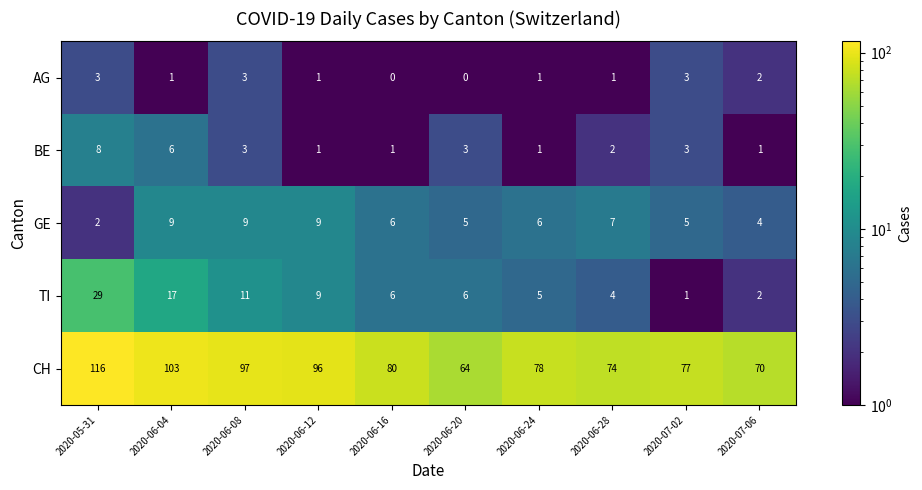

What is the spread (max minus min) of values at 2020-06-20?

64